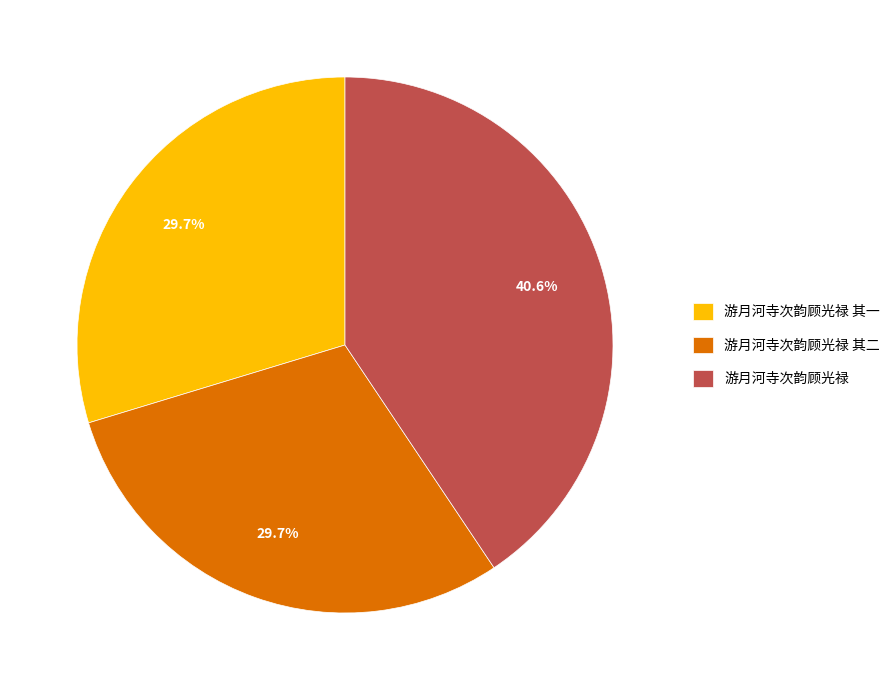

What is the largest slice in the pie chart?

游月河寺次韵顾光禄